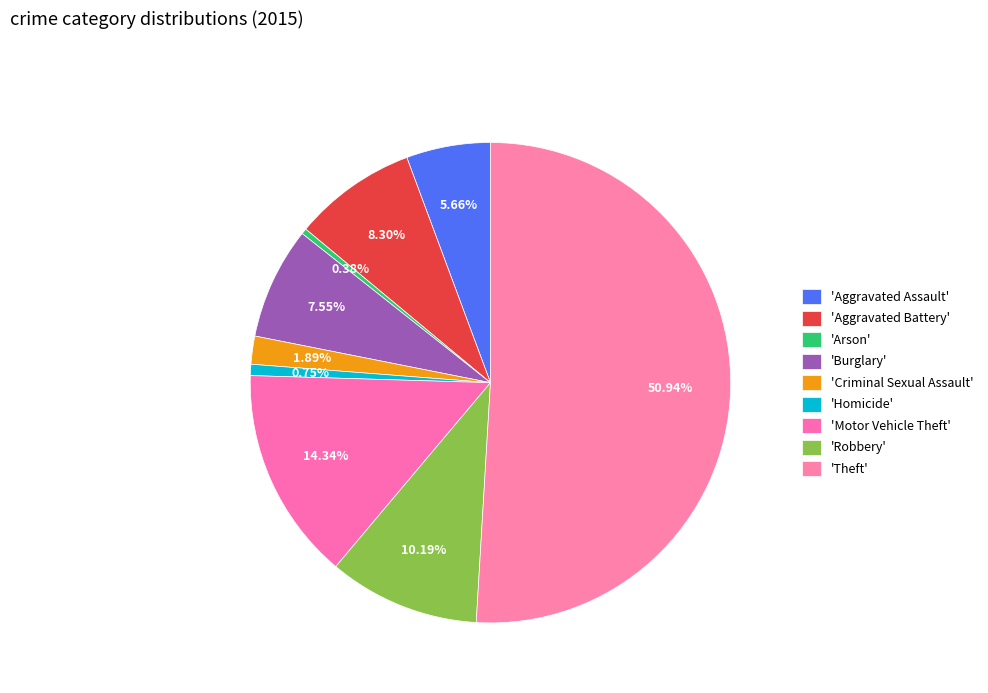

How many segments does this pie chart have?

9